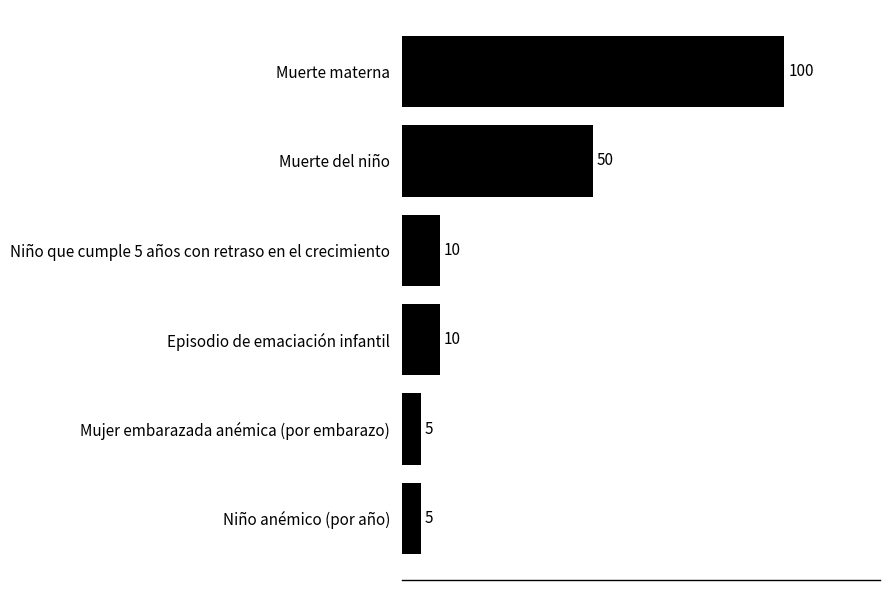

Reading bottom to top, list all the values displayed in this chart.

5	5	10	10	50	100